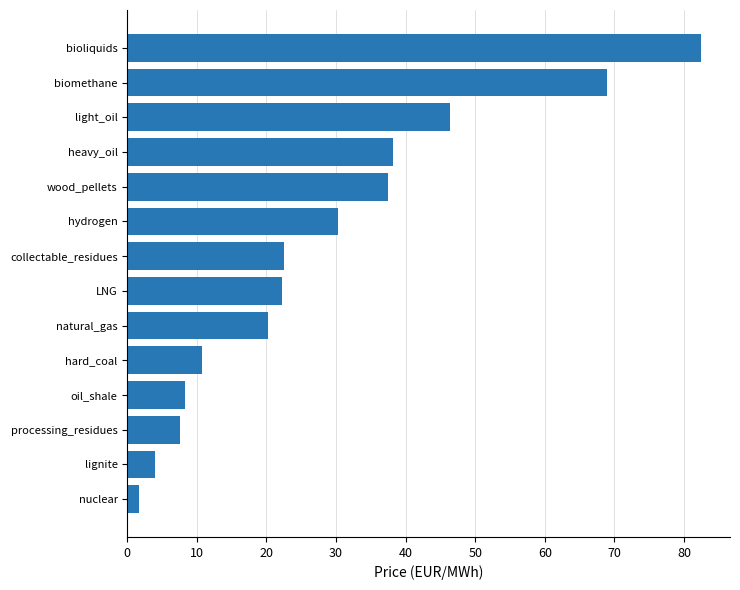

What is the change in value from collectable_residues to heavy_oil?

+15.7